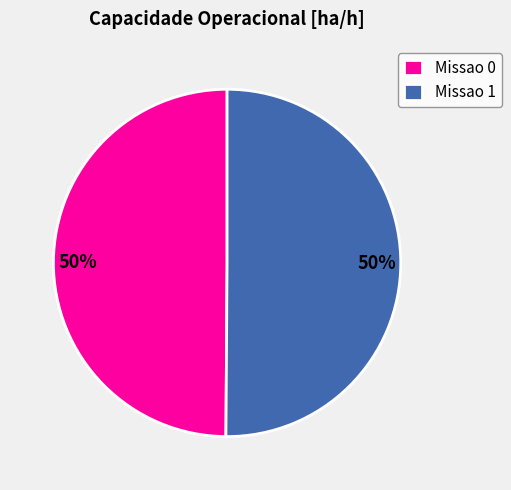

Approximately how many times larger is the value at Missao 1 compared to Missao 0?

1.0